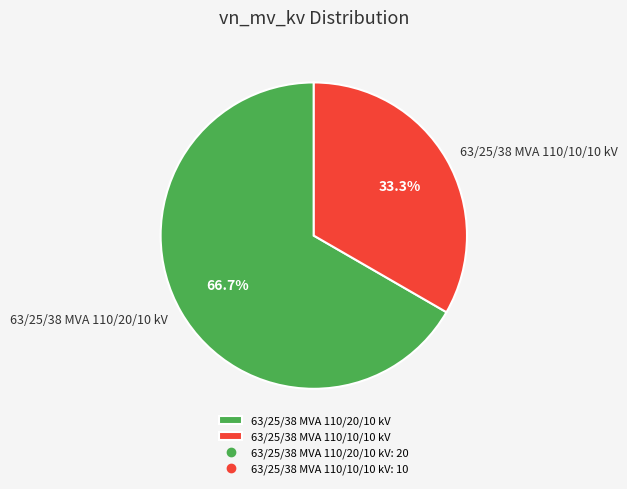

What percentage is the 63/25/38 MVA 110/20/10 kV slice, to the nearest percent?

67%